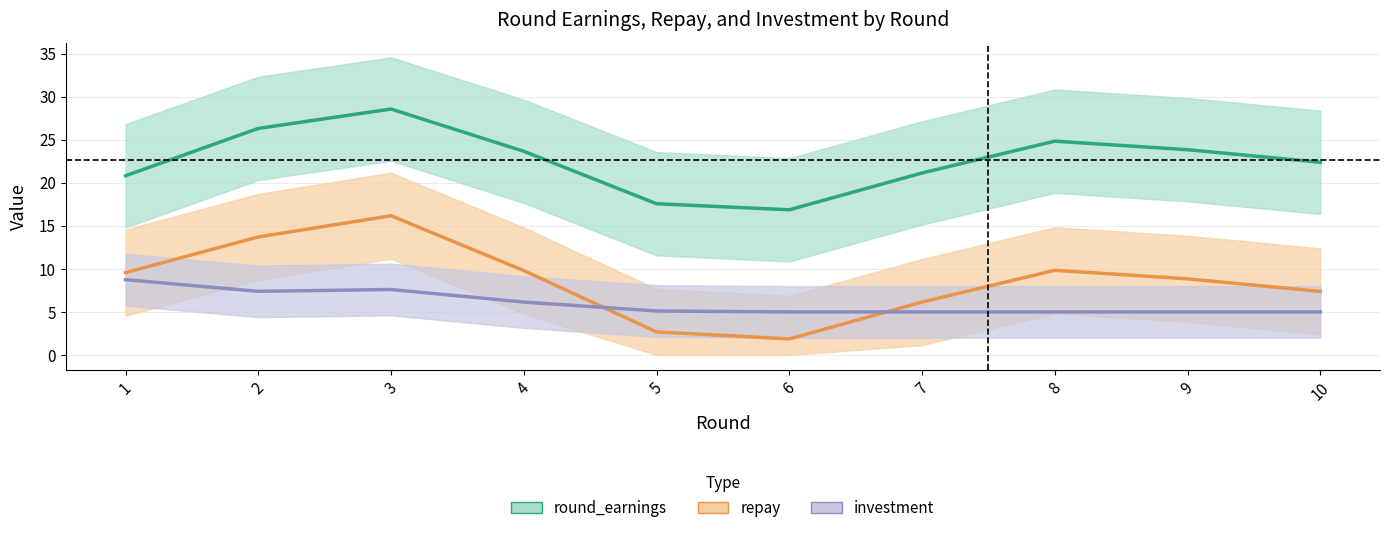

In repay, how many points are higher than both neighbors (excluding endpoints)?

2